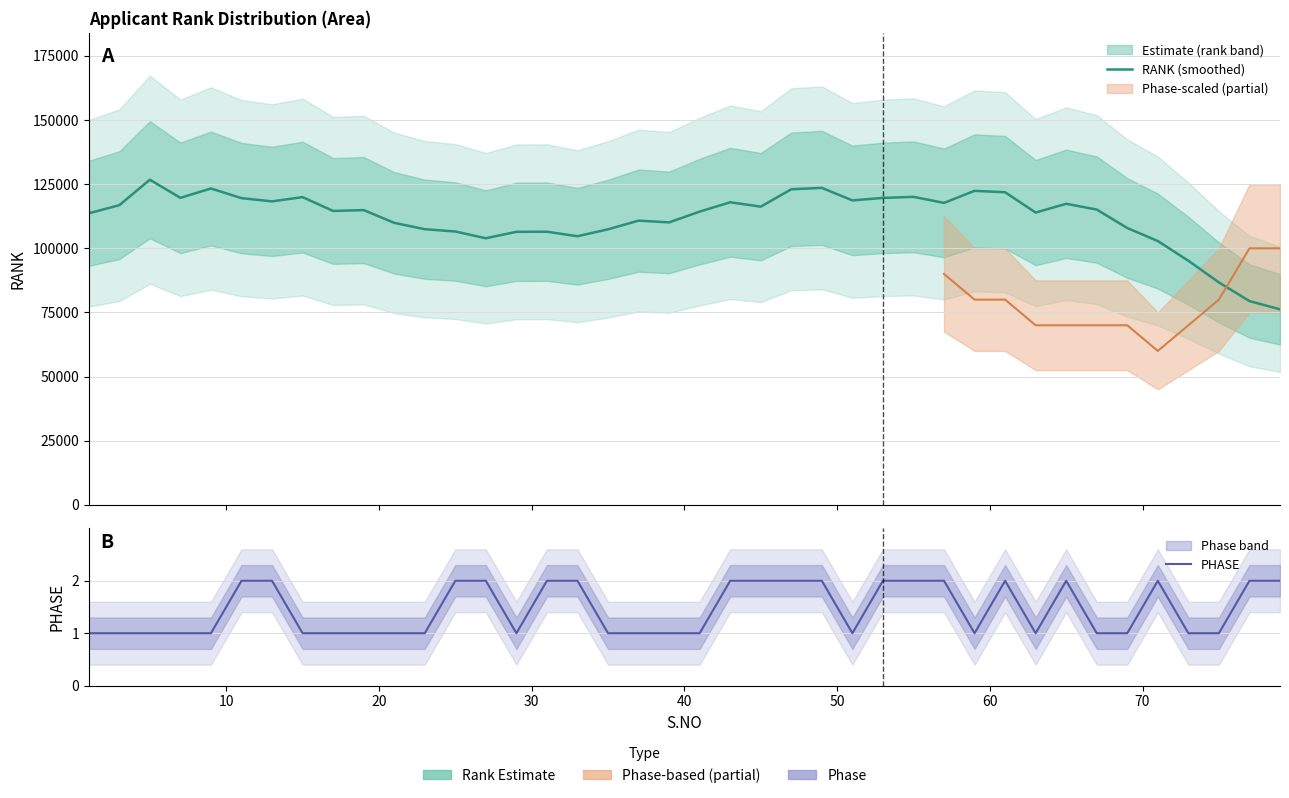

True or false: PHASE has more than 2 interior local peaks.

True